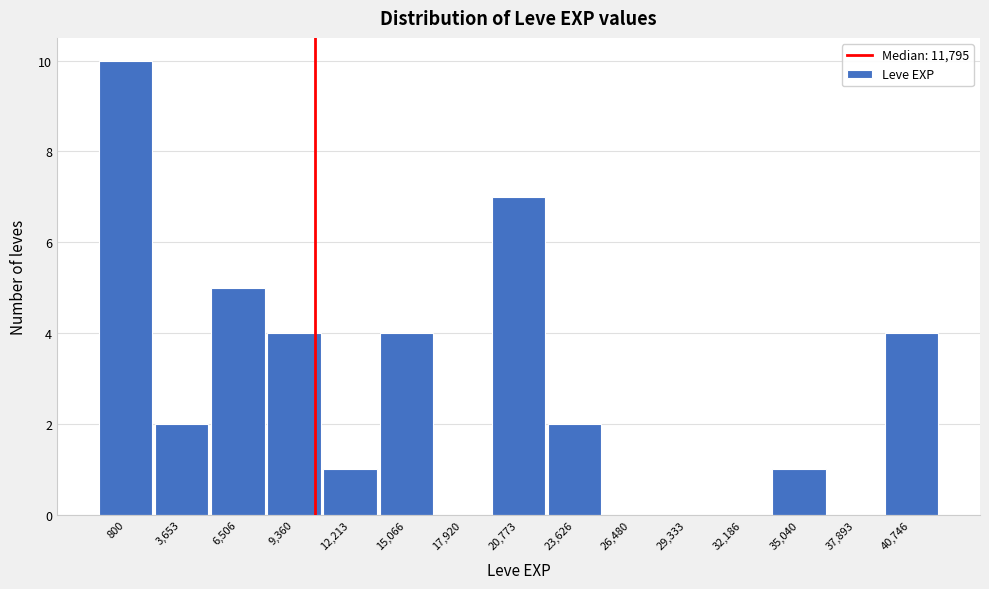

Reading left to right, extract all data points from this chart.

800=10	3,653=2	6,506=5	9,360=4	12,213=1	15,066=4	17,920=0	20,773=7	23,626=2	26,480=0	29,333=0	32,186=0	35,040=1	37,893=0	40,746=4